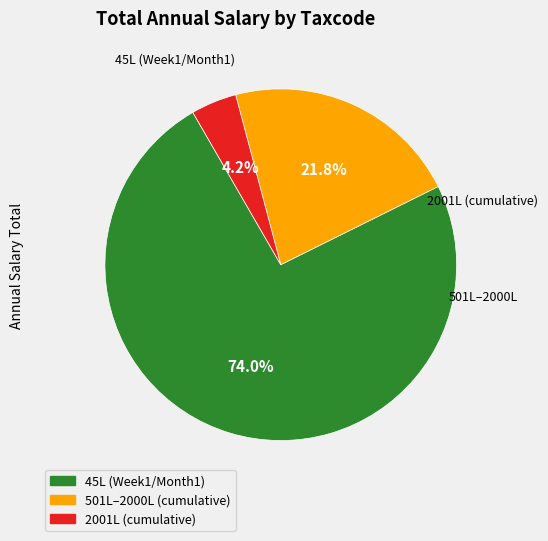

Does any single category account for the majority?

Yes